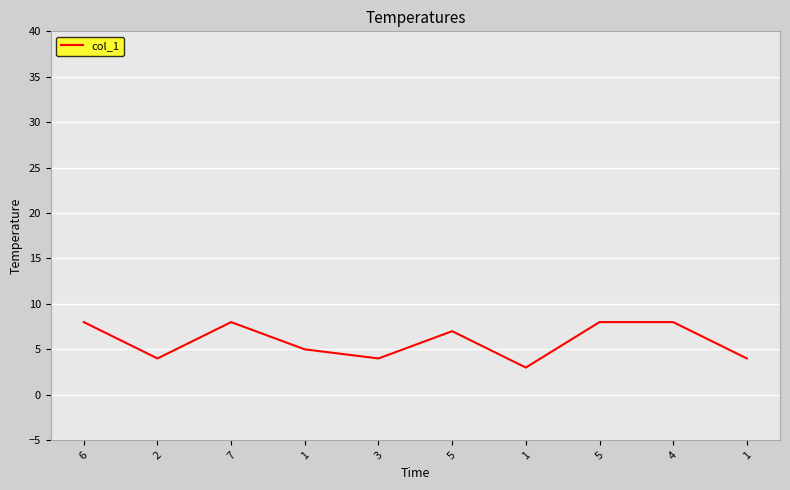

How many lines are shown in the chart?

1